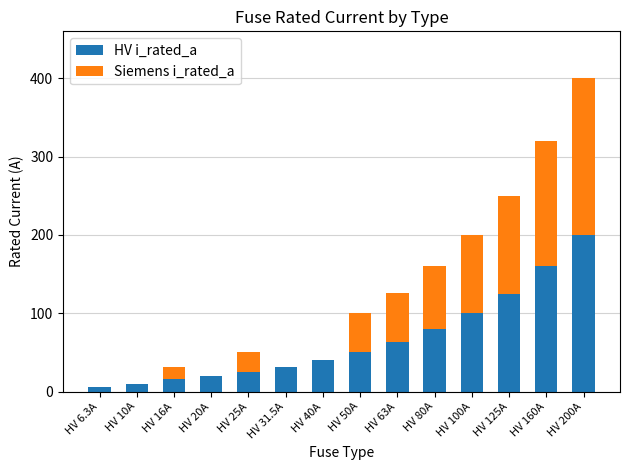

Reading left to right, transcribe the values for HV i_rated_a.

HV 6.3A=6.3	HV 10A=10.0	HV 16A=16.0	HV 20A=20.0	HV 25A=25.0	HV 31.5A=31.5	HV 40A=40.0	HV 50A=50.0	HV 63A=63.0	HV 80A=80.0	HV 100A=100.0	HV 125A=125.0	HV 160A=160.0	HV 200A=200.0